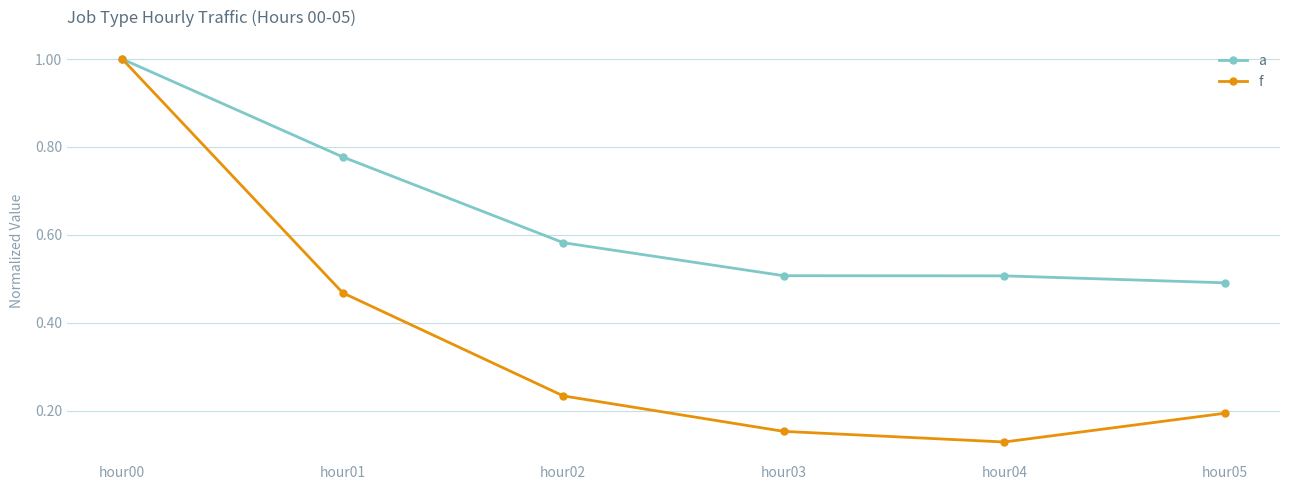

Where is f nearest to the value 0?

hour04